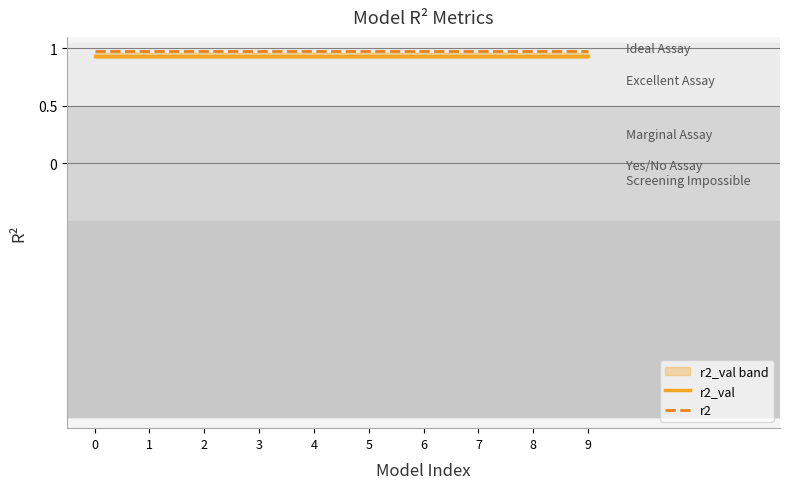

Reading left to right, list all the values displayed in this chart.

r2_val: 0.9	0.9	0.9	0.9	0.9	0.9	0.9	0.9	0.9	0.9
r2: 1.0	1.0	1.0	1.0	1.0	1.0	1.0	1.0	1.0	1.0